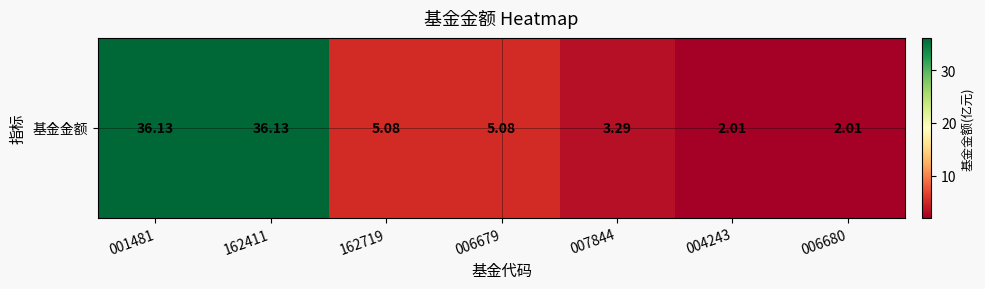

What is the change in value from 001481 to 007844?

-32.8